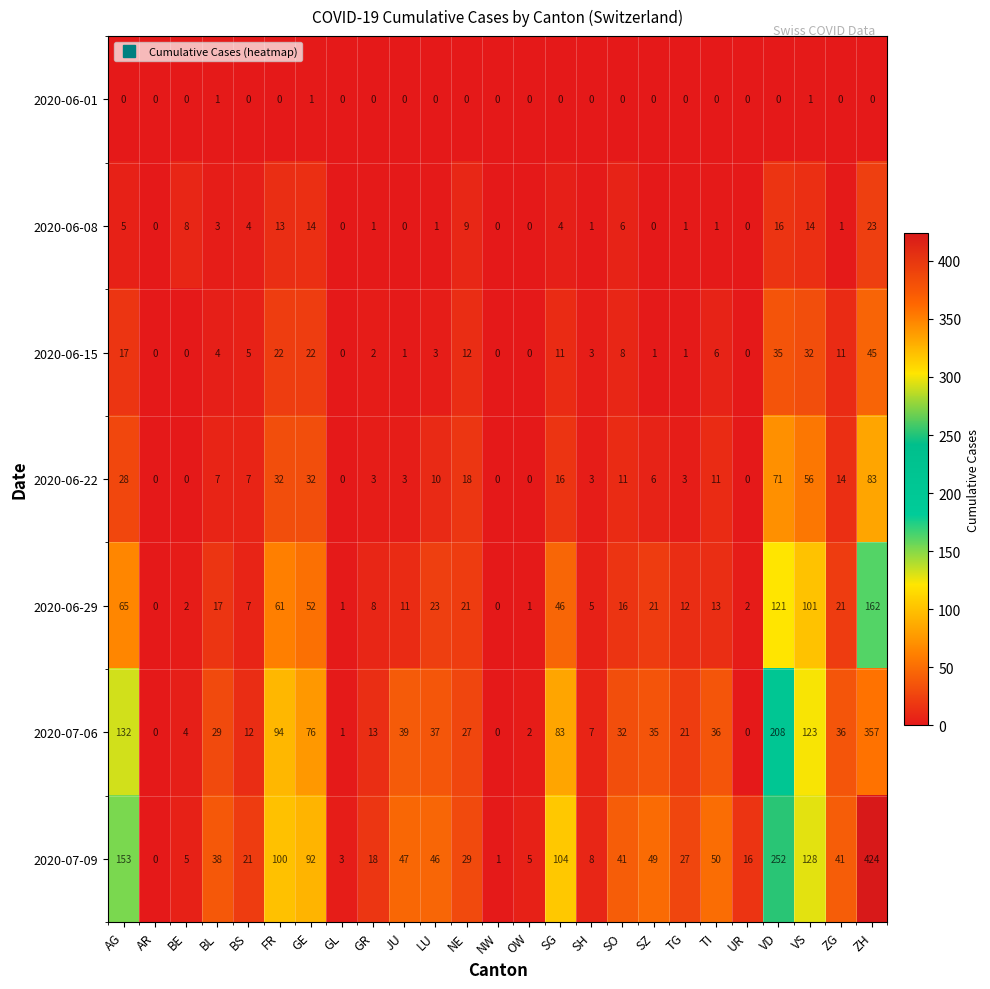

Which label corresponds to the largest value in the chart?

ZH